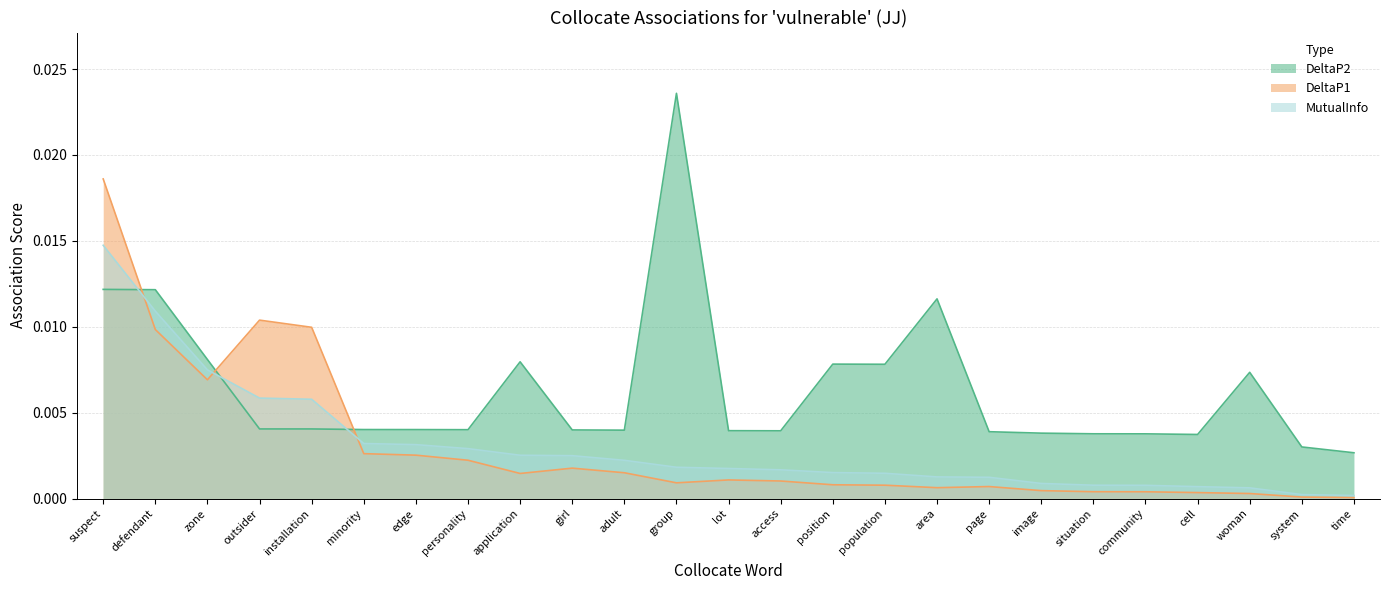

What are all the series names shown in the legend?

DeltaP2, DeltaP1, MutualInfo